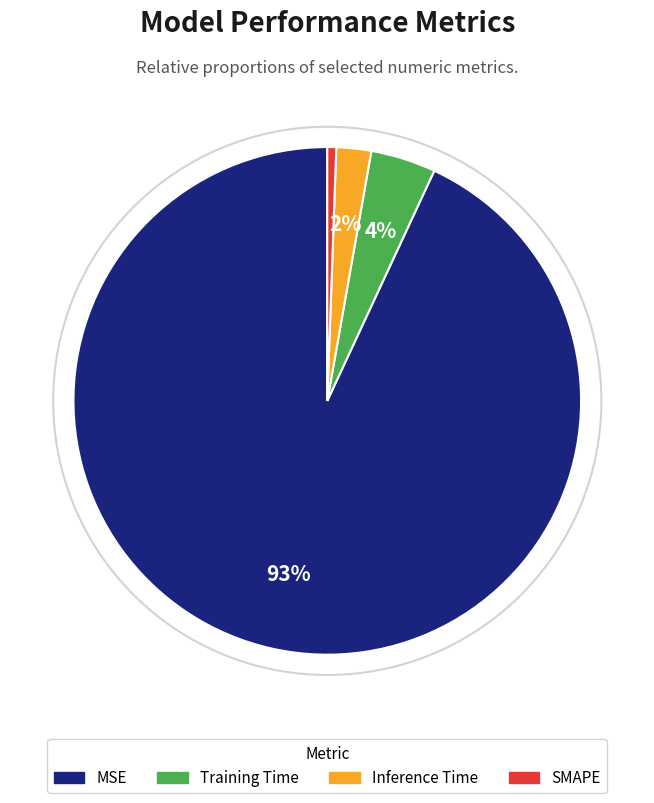

Which has a higher value, Training Time or MSE?

MSE